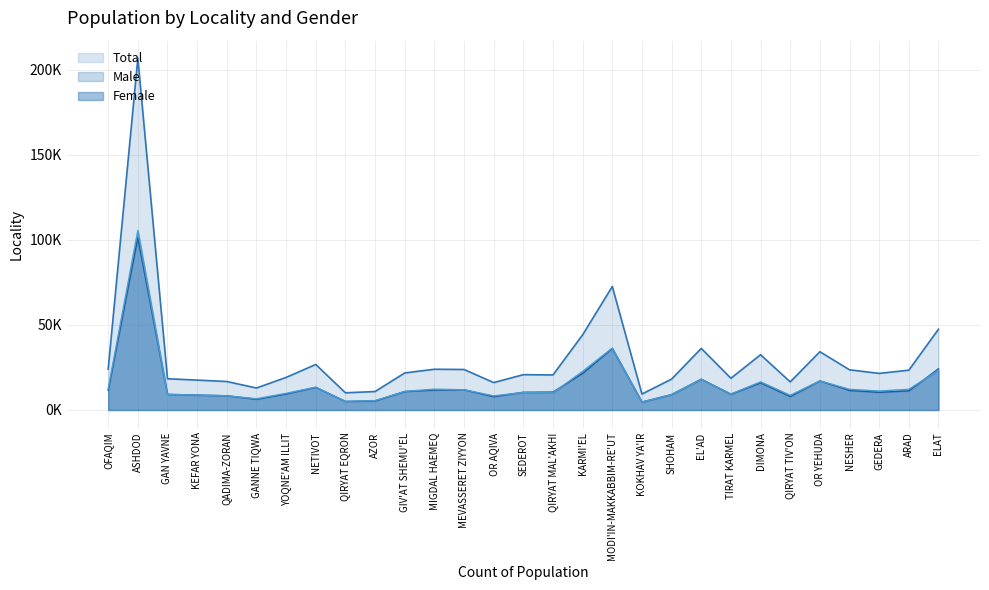

The Female series shows 16494 at NESHER. True or false?

False